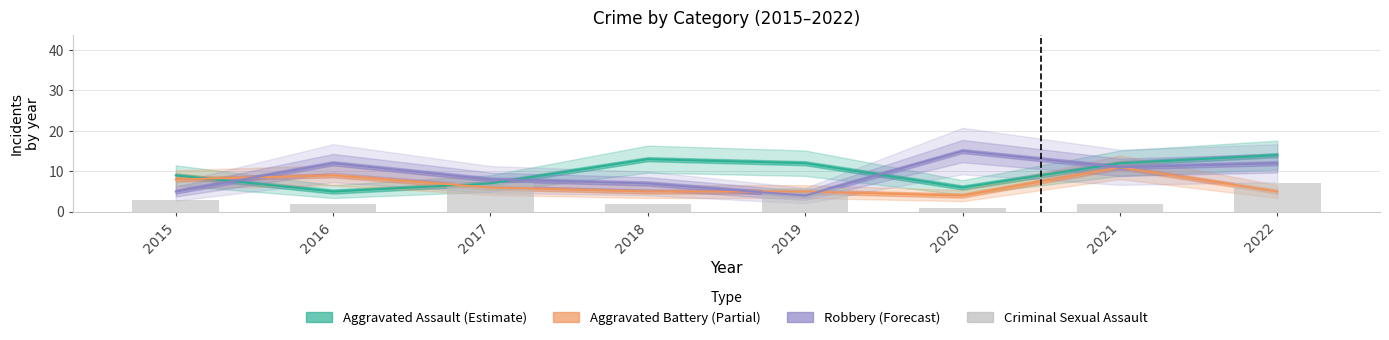

At which label does the data first exceed 3?

2017